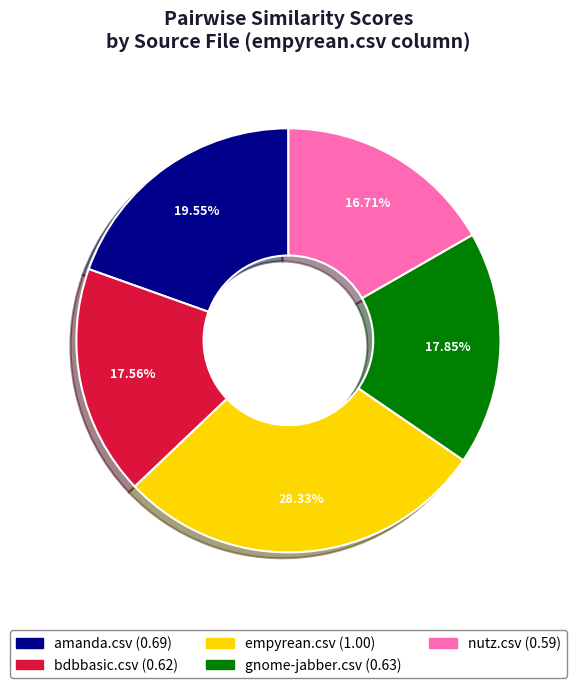

What is the total percentage of amanda.csv and empyrean.csv?

47.9%